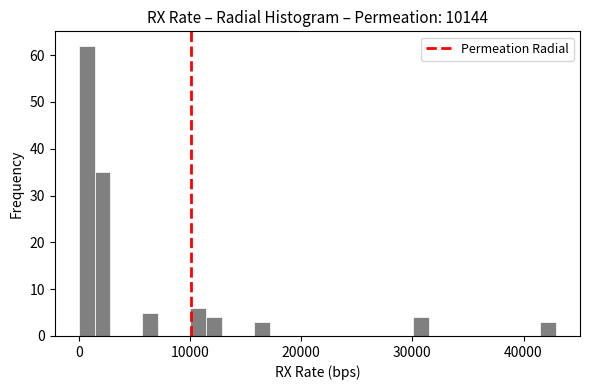

Around what value on the x-axis is the tallest bar? Give the approximate position of its centre, as read against the axis.

1000